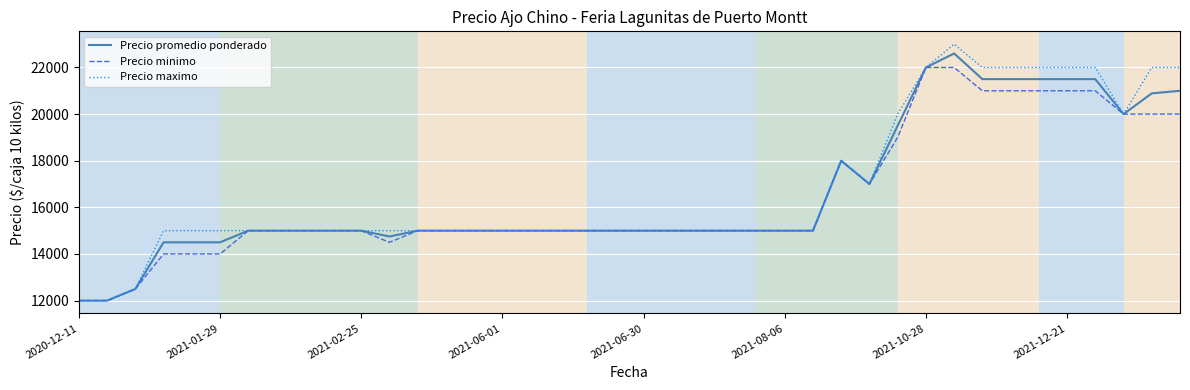

What are all the series names shown in the legend?

Precio promedio ponderado, Precio minimo, Precio maximo